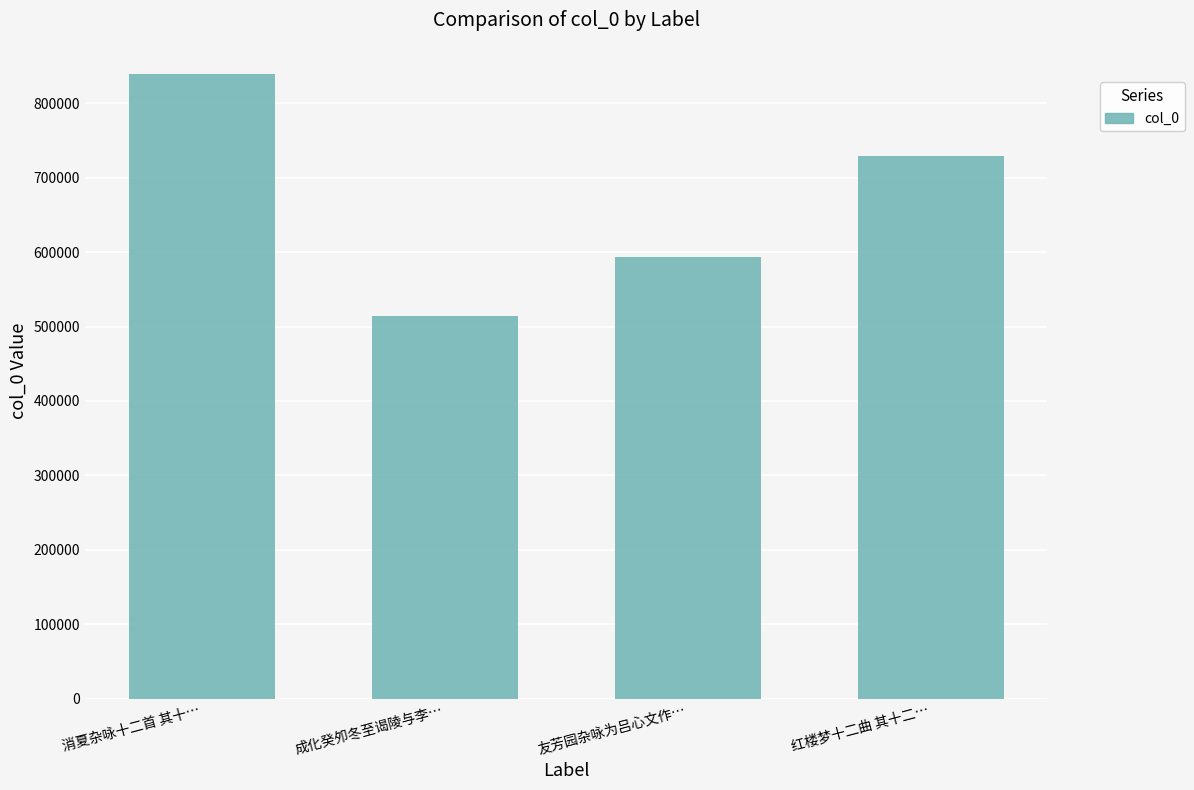

What position from the left is 友芳园杂咏为吕心文作…?

3